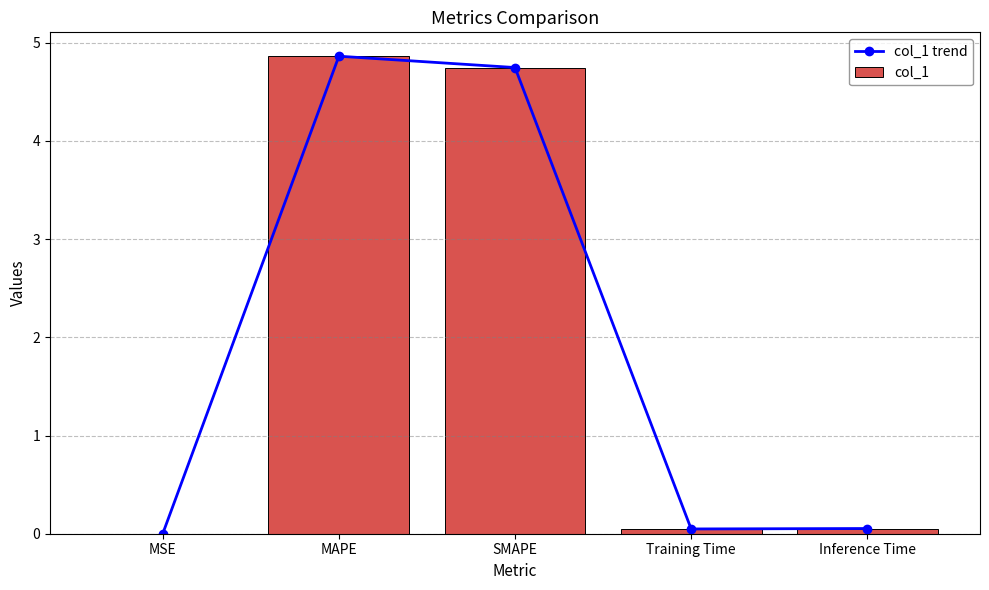

Does the chart contain any negative values?

No